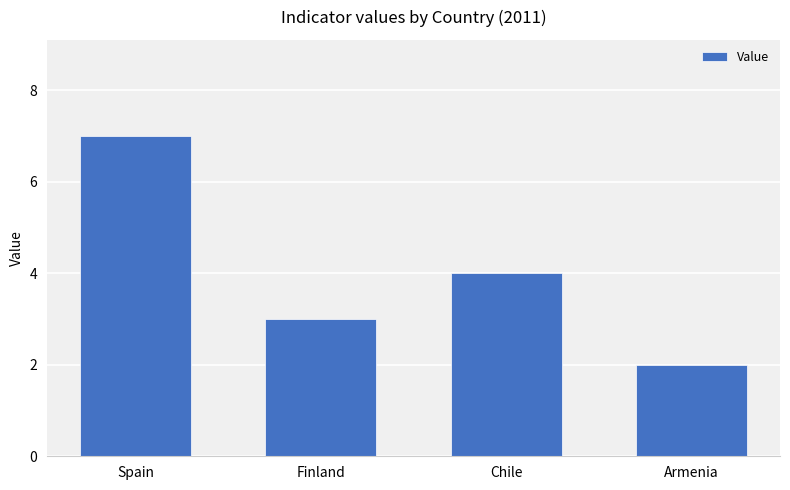

Which has a higher value, Armenia or Chile?

Chile